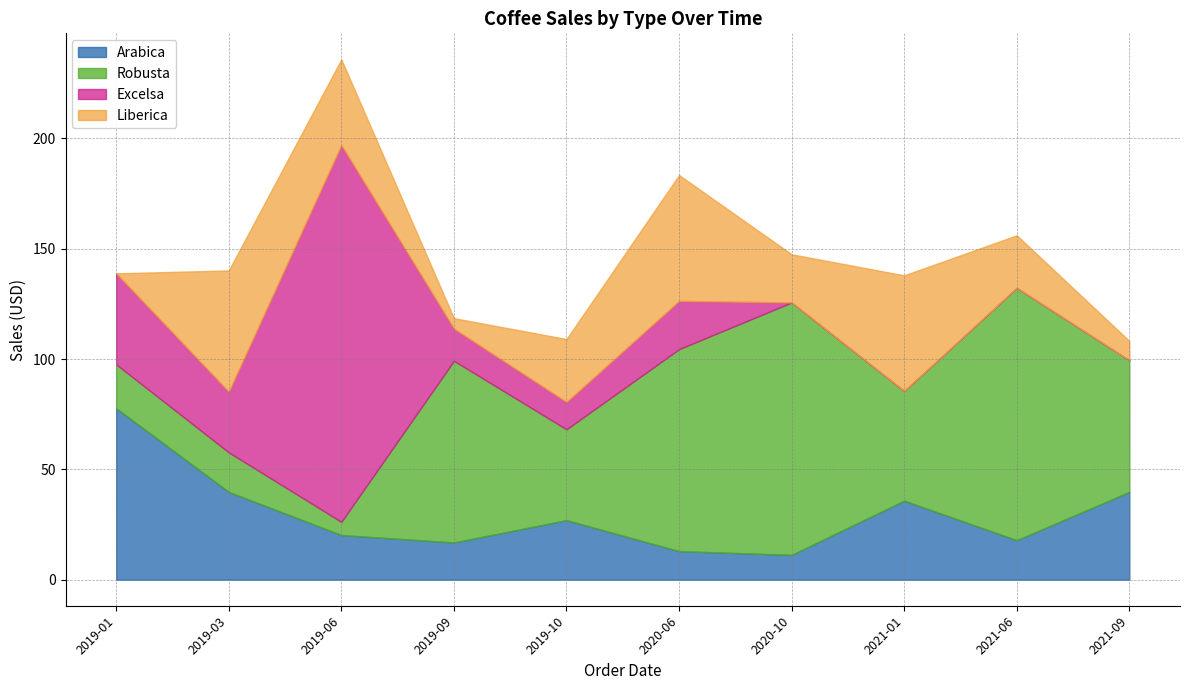

The value of Arabica at 2019-09 is 16.9. True or false?

True